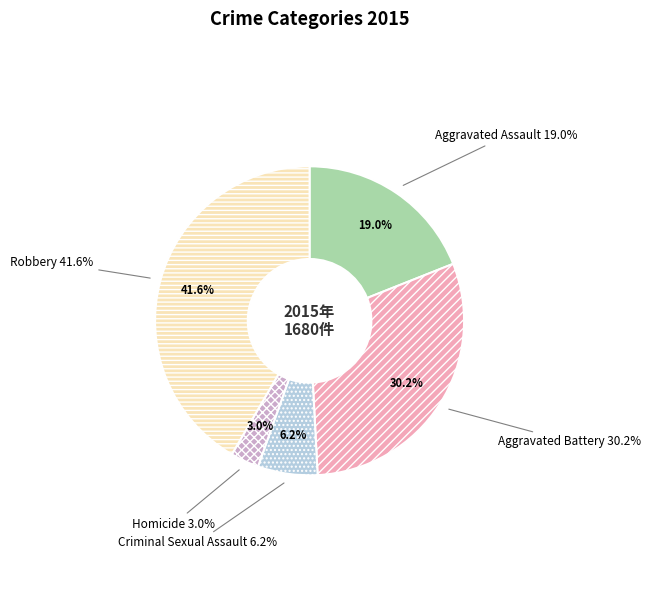

How many slices are in this pie chart?

5